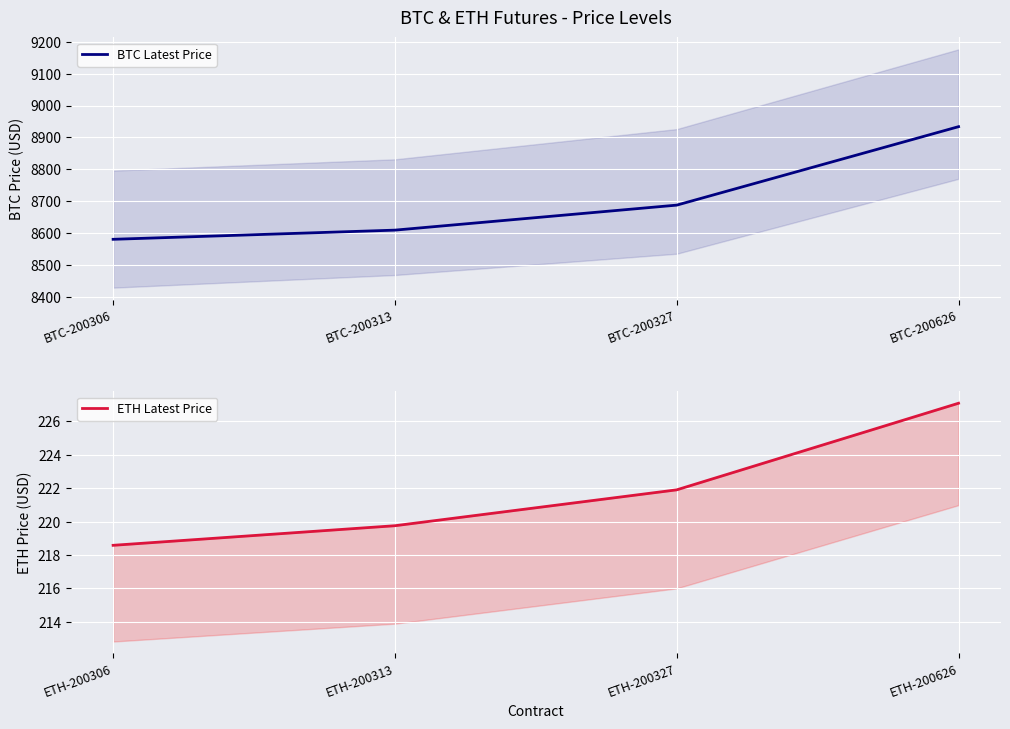

Is this an area chart (filled region under the line)?

No